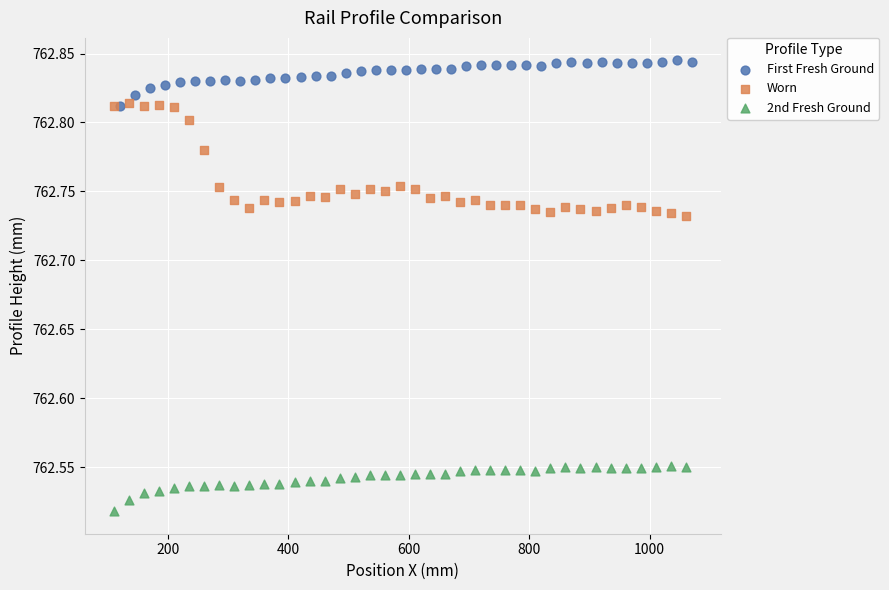

Which series reaches the maximum Y coordinate?

First Fresh Ground